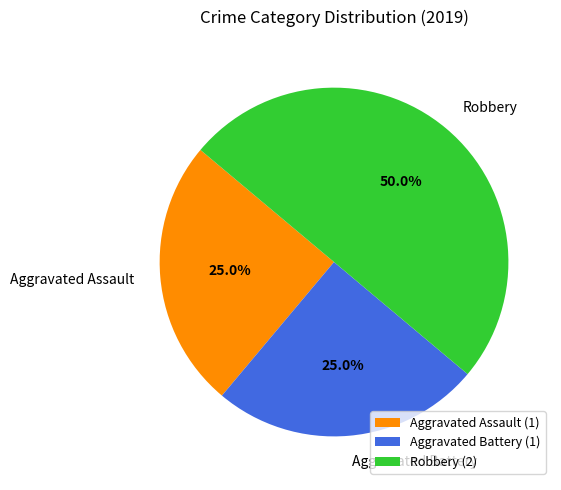

What percentage do Robbery and Aggravated Battery together represent?

75.0%